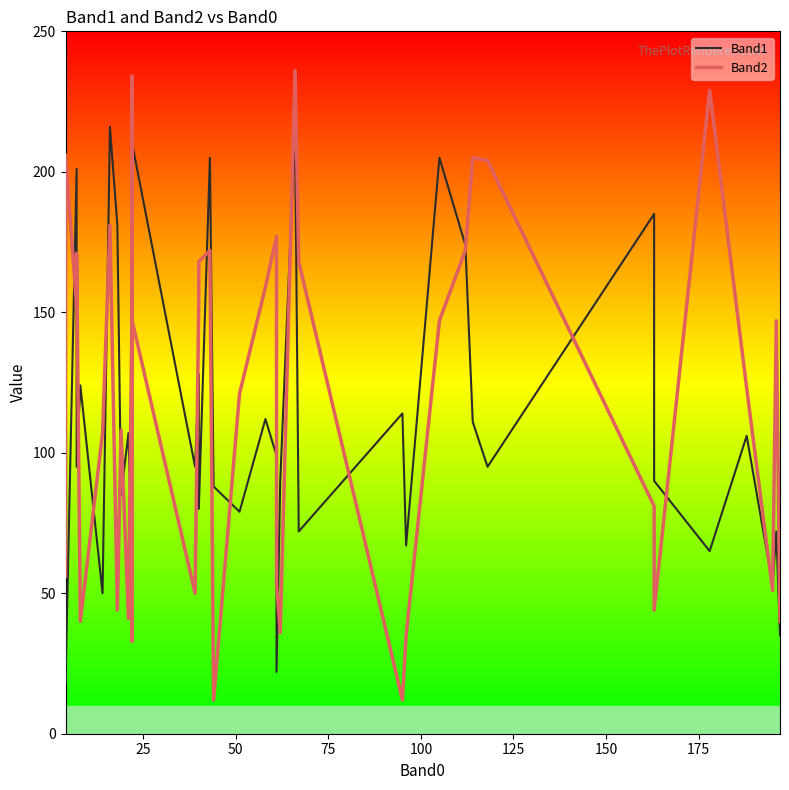

How many values in the Band1 series are below 95?

19